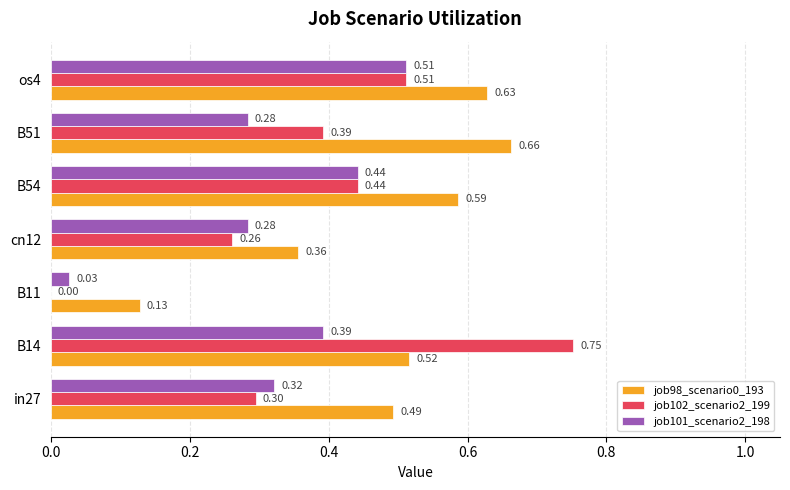

At which category is the sum across all series the highest?

B14